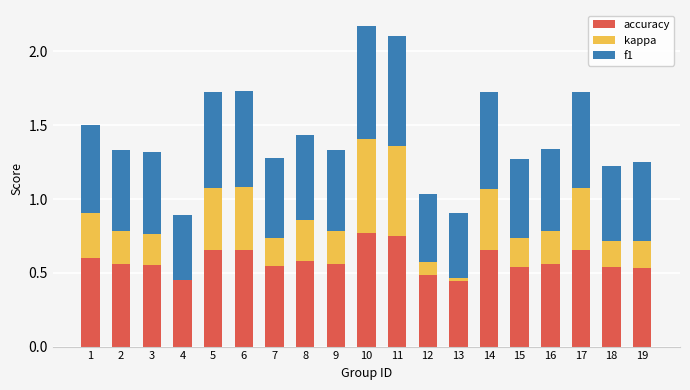

What is the total value across all series at 18?

1.2